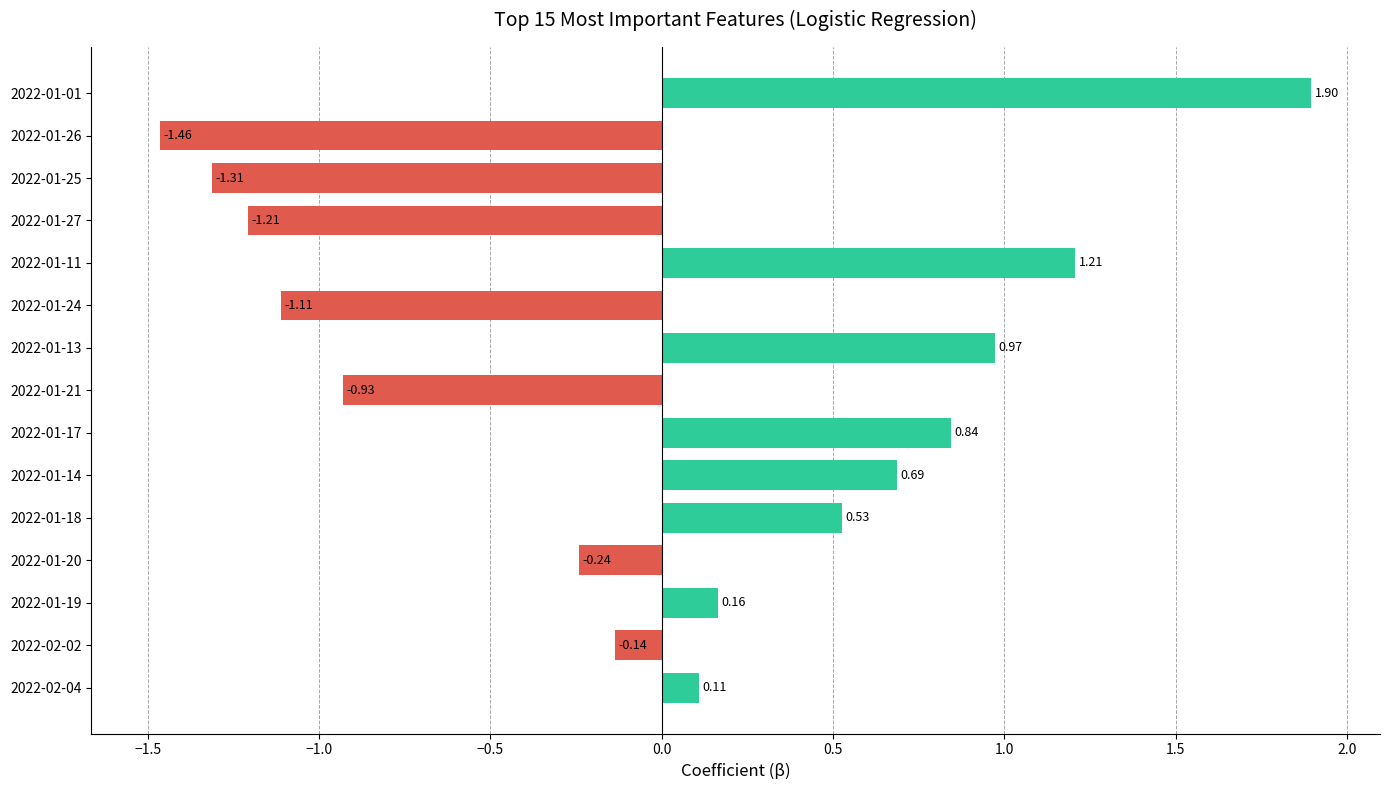

What is the change in value from 2022-01-19 to 2022-01-18?

+0.4